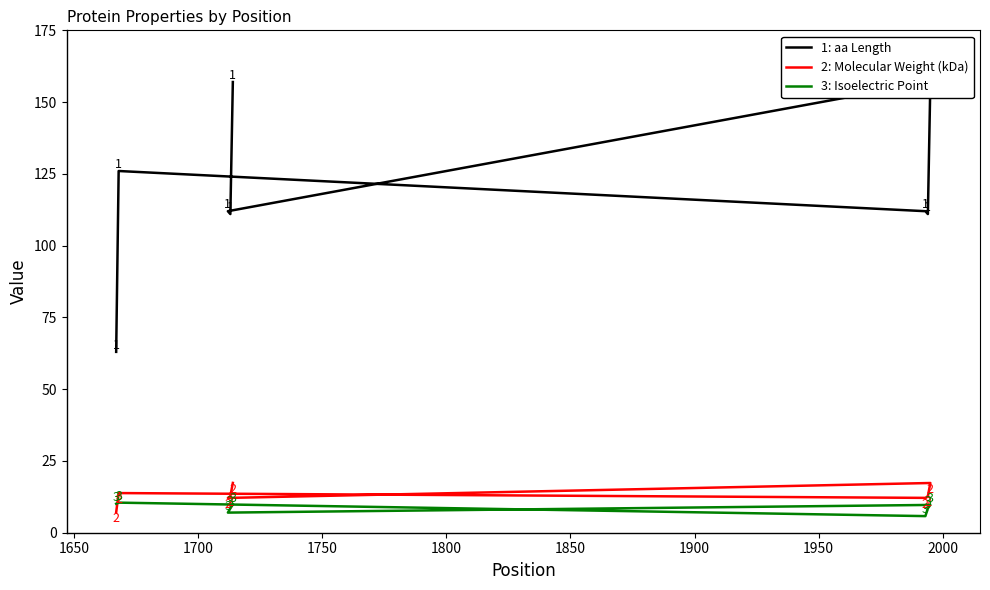

Which has a higher value, 1750 or 1850?

1850